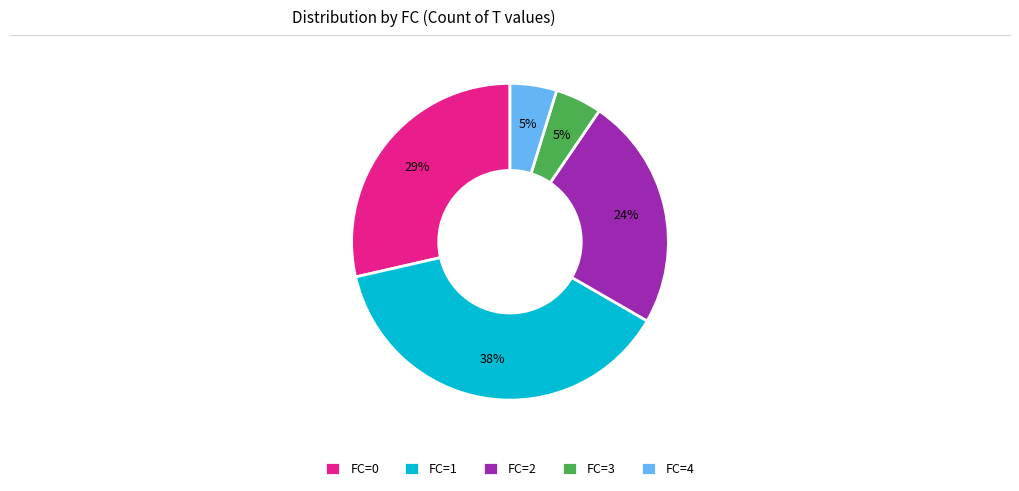

True or false: FC=1 accounts for 26% of the total.

False